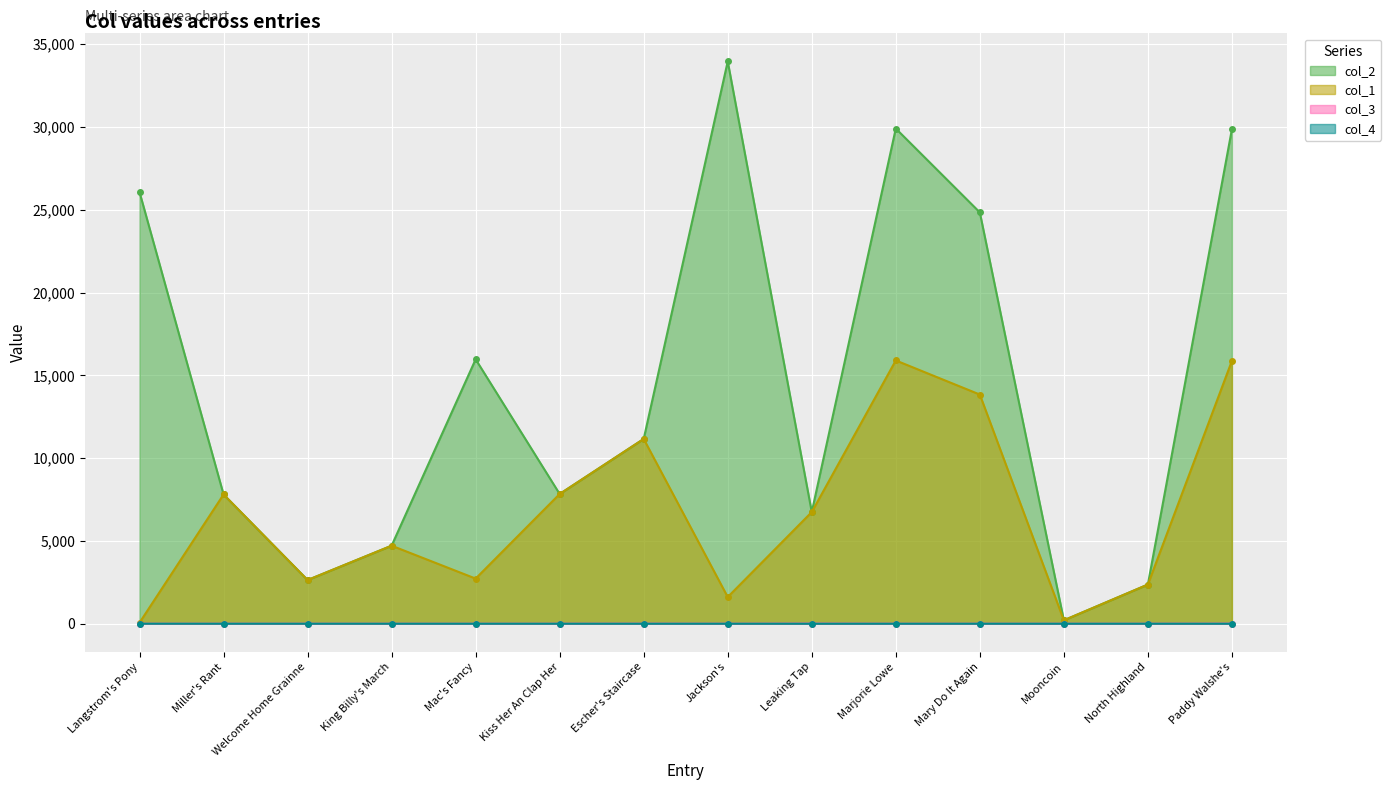

Reading right to left, extract all data points from this chart.

col_1: Paddy Walshe's=15874	North Highland=2365	Mooncoin=206	Mary Do It Again=13838	Marjorie Lowe=15897	Leaking Tap=6742	Jackson's=1610	Escher's Staircase=11157	Kiss Her An Clap Her=7833	Mac's Fancy=2724	King Billy's March=4711	Welcome Home Grainne=2637	Miller's Rant=7804	Langstrom's Pony=61
col_2: Paddy Walshe's=29861	North Highland=2365	Mooncoin=206	Mary Do It Again=24838	Marjorie Lowe=29901	Leaking Tap=6742	Jackson's=33953	Escher's Staircase=11157	Kiss Her An Clap Her=7833	Mac's Fancy=15966	King Billy's March=4711	Welcome Home Grainne=2637	Miller's Rant=7804	Langstrom's Pony=26063
col_3: Paddy Walshe's=7	North Highland=0	Mooncoin=0	Mary Do It Again=0	Marjorie Lowe=0	Leaking Tap=10	Jackson's=0	Escher's Staircase=5	Kiss Her An Clap Her=0	Mac's Fancy=0	King Billy's March=0	Welcome Home Grainne=0	Miller's Rant=0	Langstrom's Pony=0
col_4: Paddy Walshe's=0	North Highland=0	Mooncoin=0	Mary Do It Again=0	Marjorie Lowe=0	Leaking Tap=0	Jackson's=0	Escher's Staircase=0	Kiss Her An Clap Her=0	Mac's Fancy=0	King Billy's March=0	Welcome Home Grainne=0	Miller's Rant=0	Langstrom's Pony=1